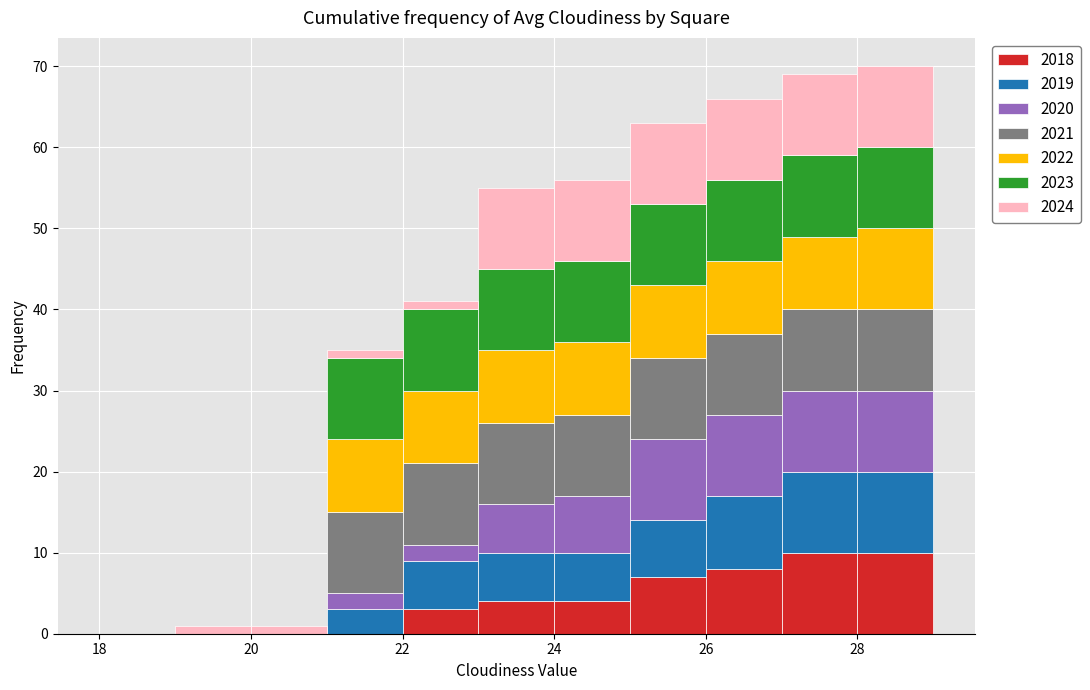

Which range on the x-axis has the tallest stacked bar (by total height)?

28 to 29